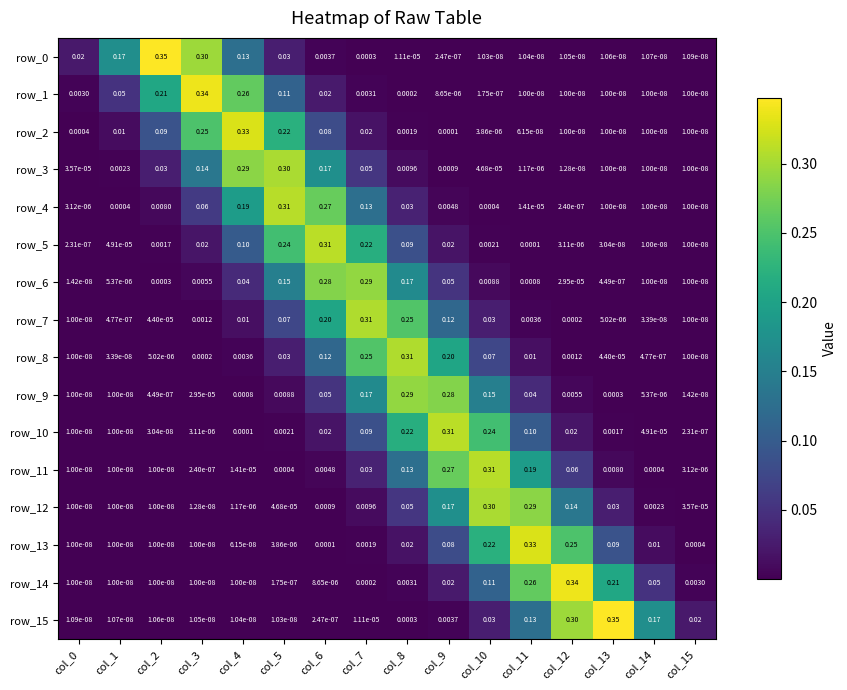

Is the value of row_15 at col_13 greater than the value of row_0 at col_0?

Yes